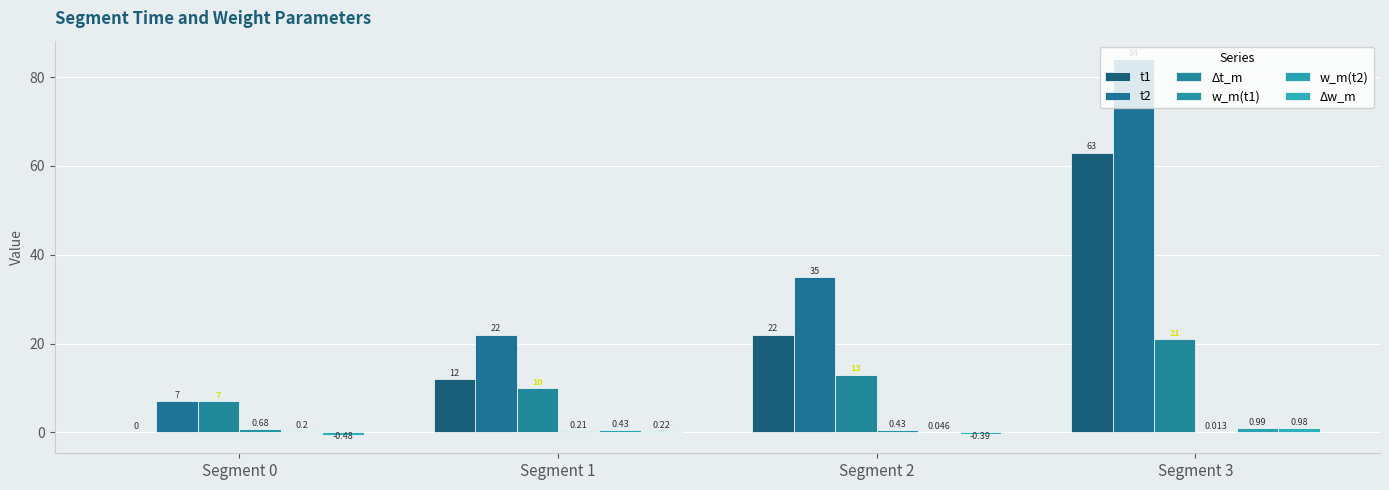

At which label does t2 first exceed 35?

Segment 3